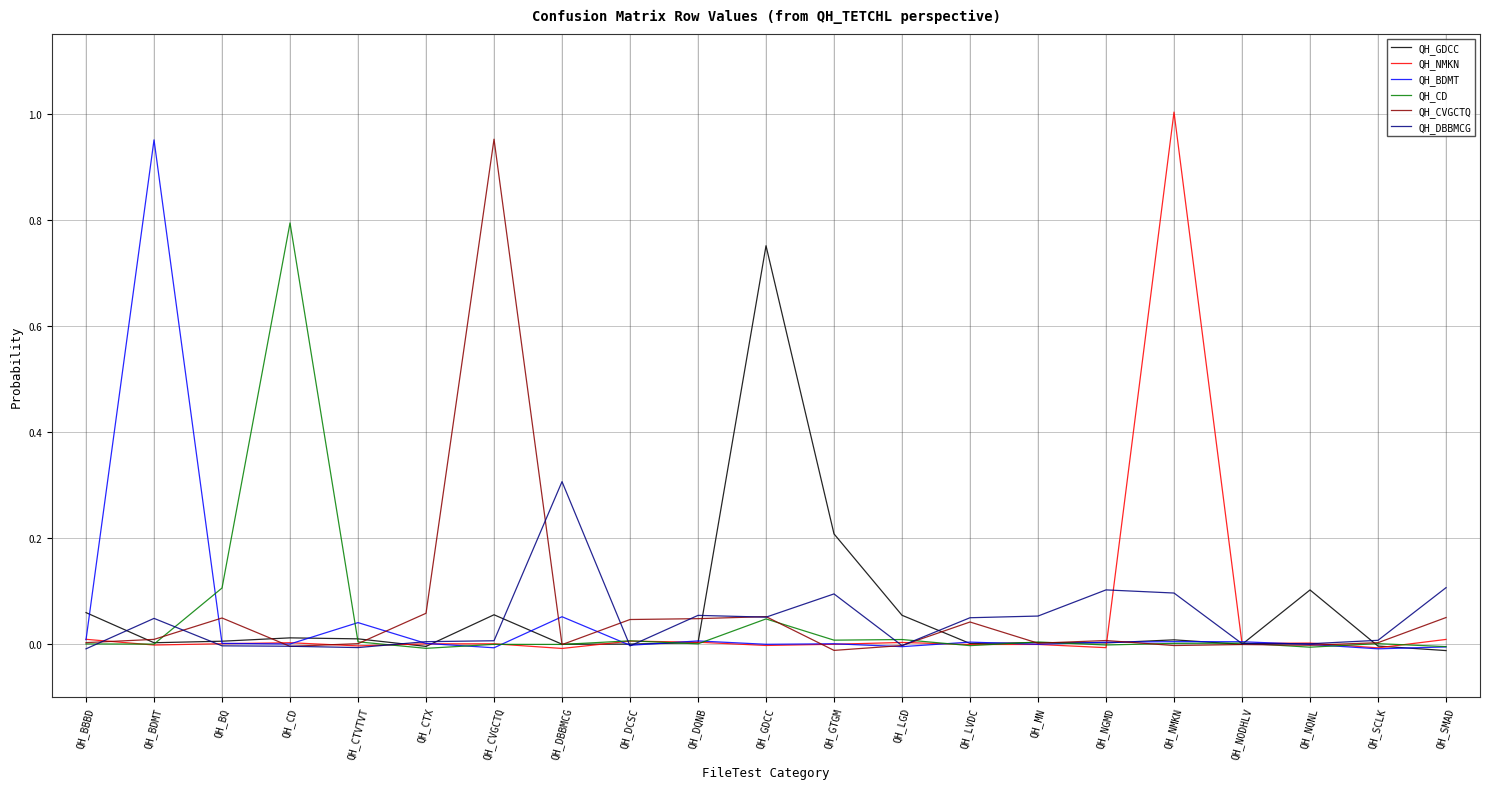

What is the difference between the maximum and second lowest values in the QH_GDCC series?

0.8